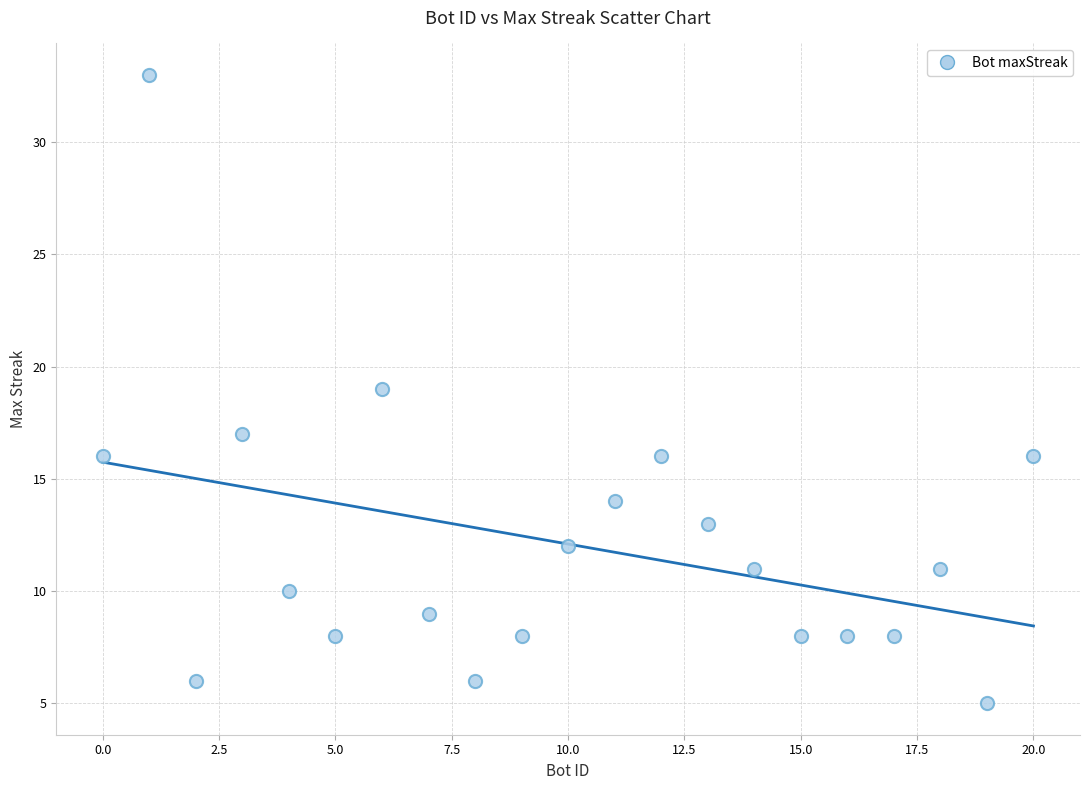

What is the range of X values (max minus min)?

20